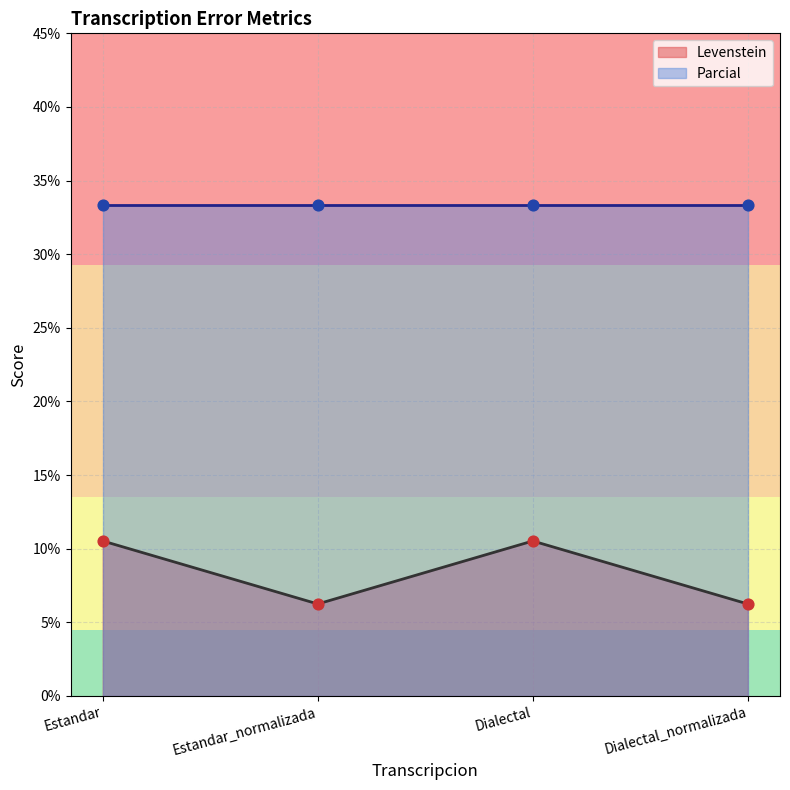

Approximately how many times larger is the value at Dialectal compared to Dialectal_normalizada?

1.7